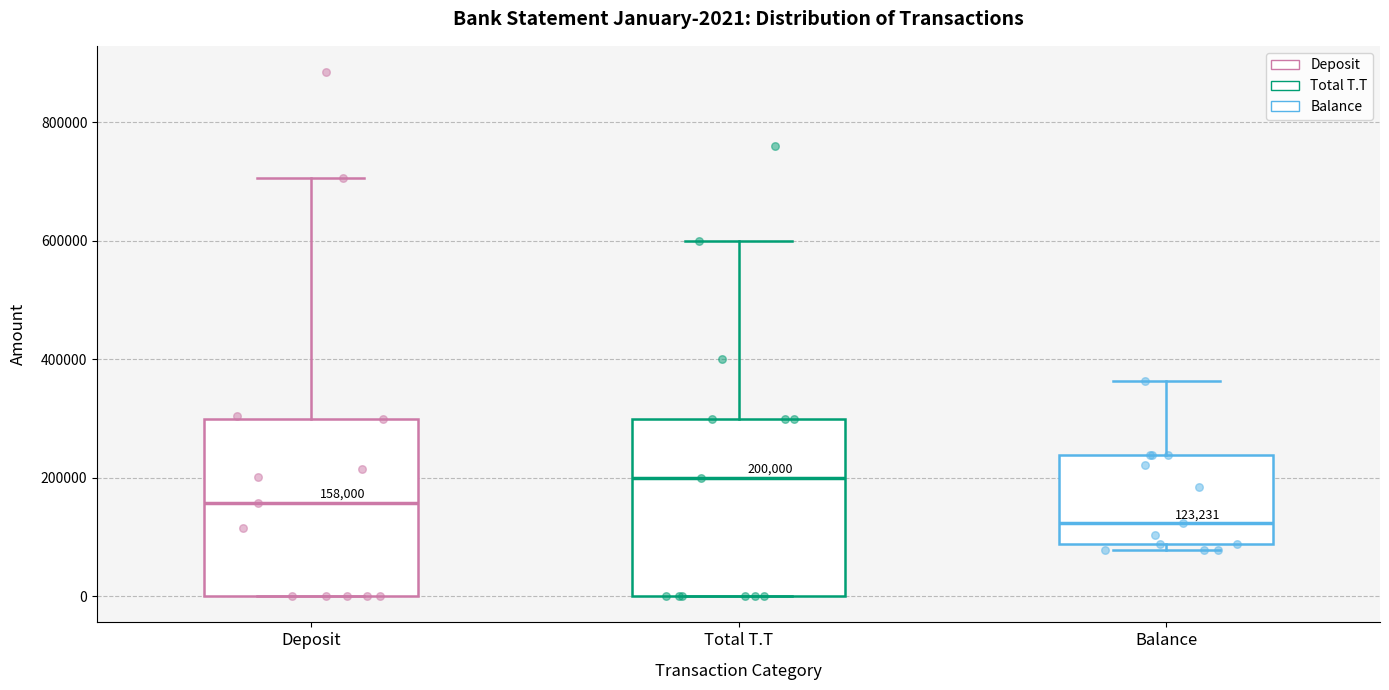

Which box has the highest median line?

Total T.T